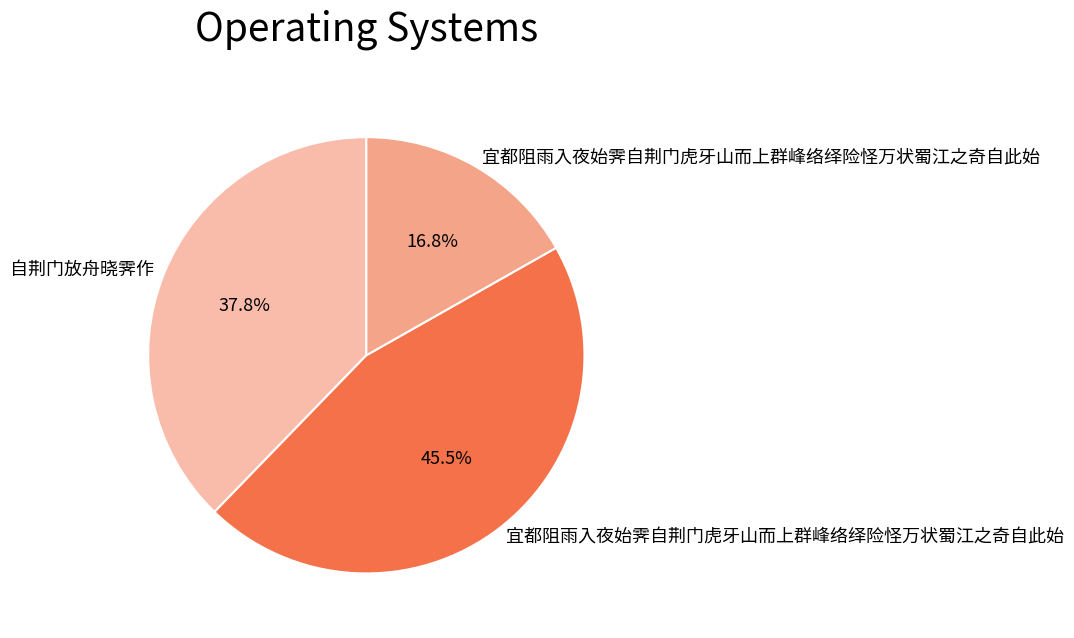

Is there a majority slice in this chart?

No